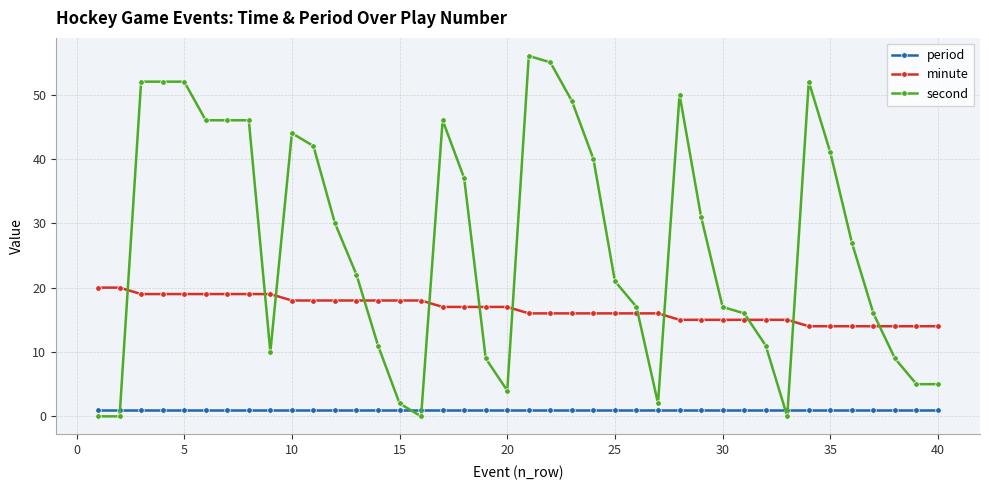

What is the highest value of the minute series?

20